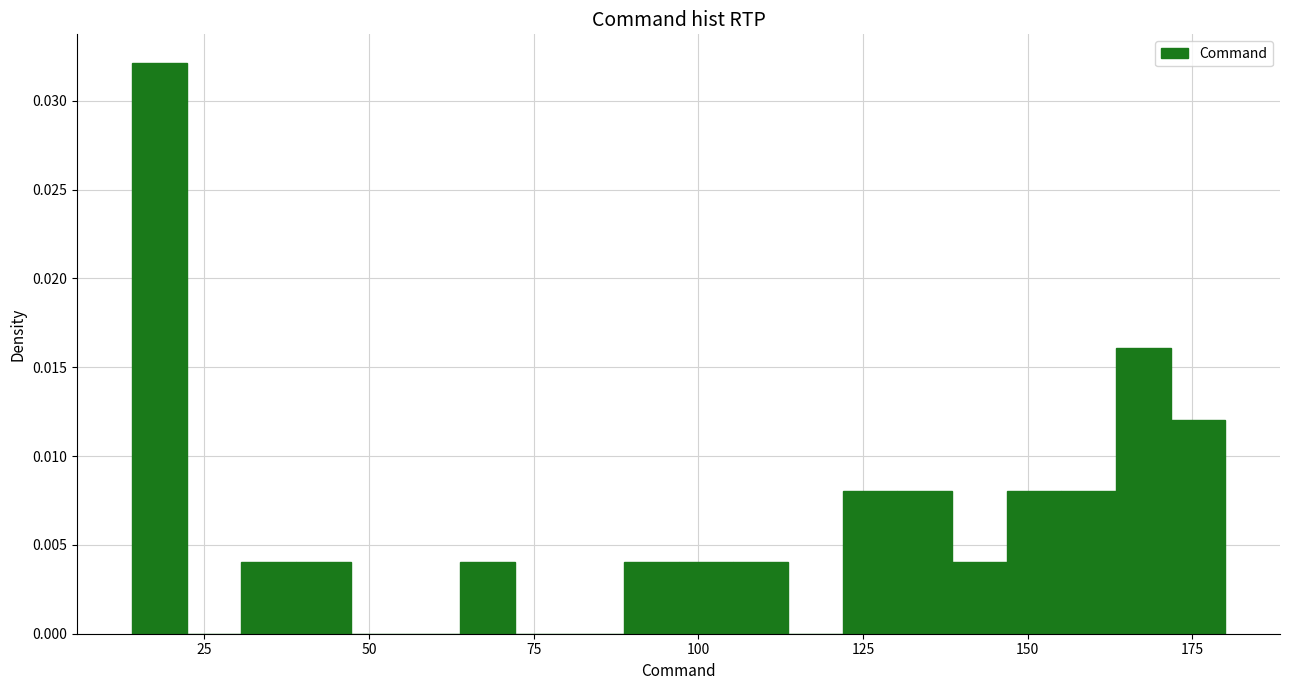

Around what value on the x-axis is the tallest bar? Give the approximate position of its centre, as read against the axis.

20